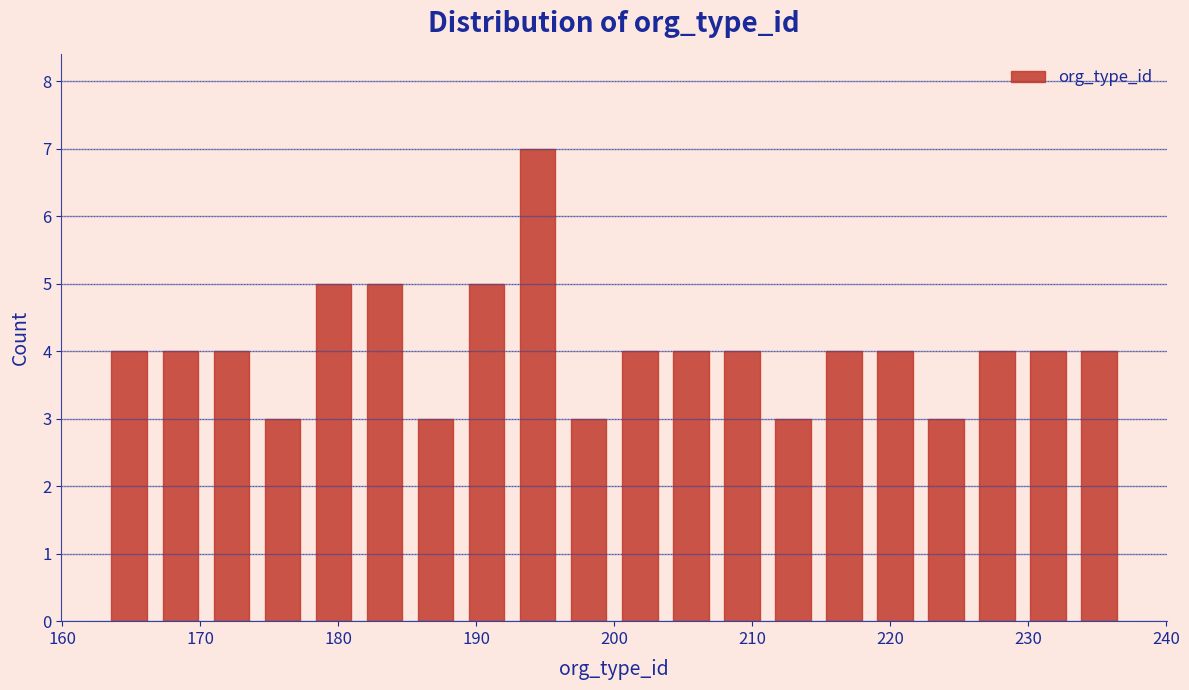

Read against the x-axis, roughly where is the centre of the tallest bar?

194